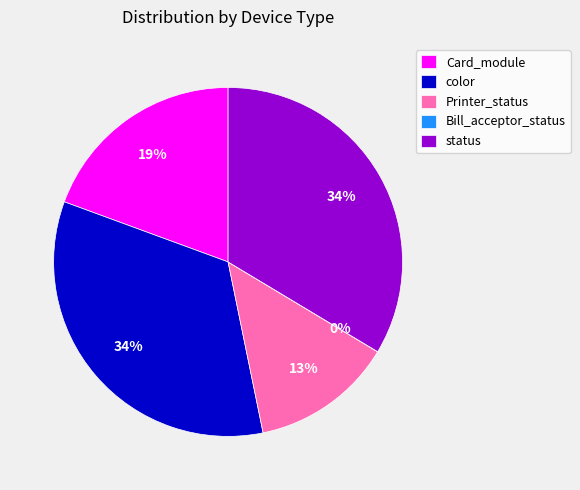

Does any single category account for the majority?

No